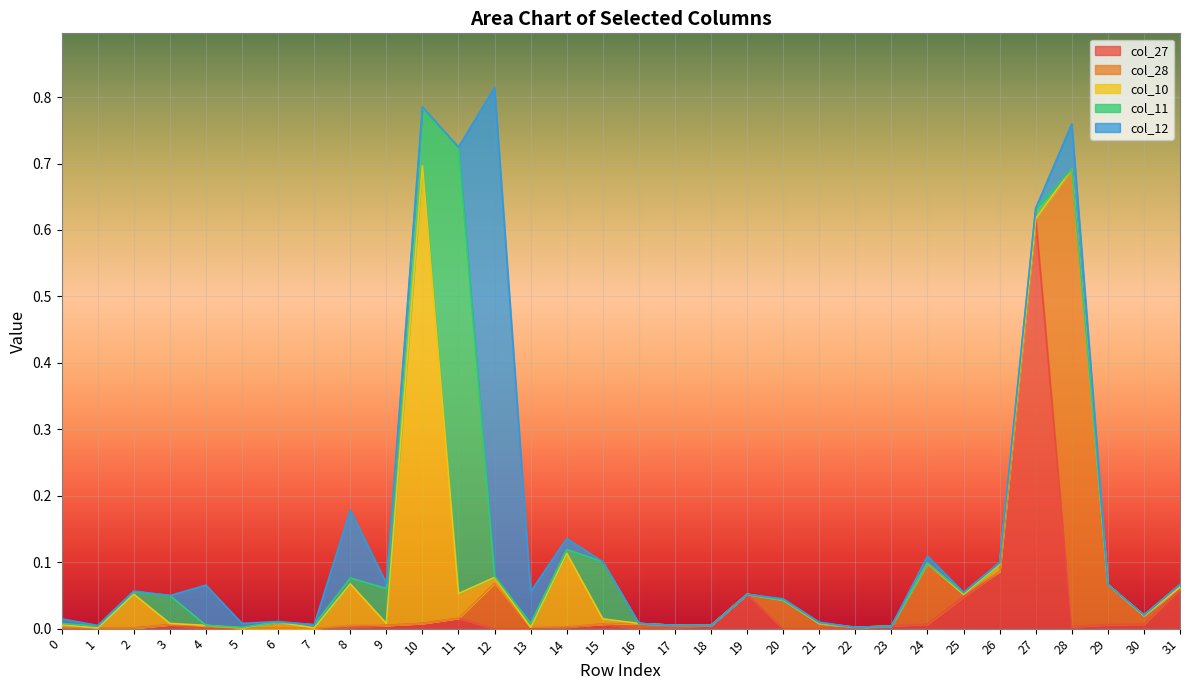

The col_27 series shows 0.0 at 28. True or false?

True